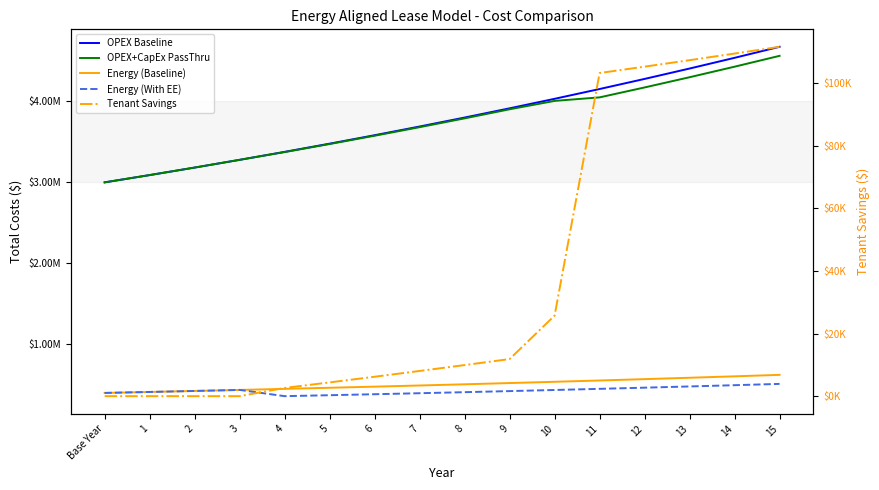

Where does the Total OpEx Costs: energy (baseline) series first go above 506708?

8